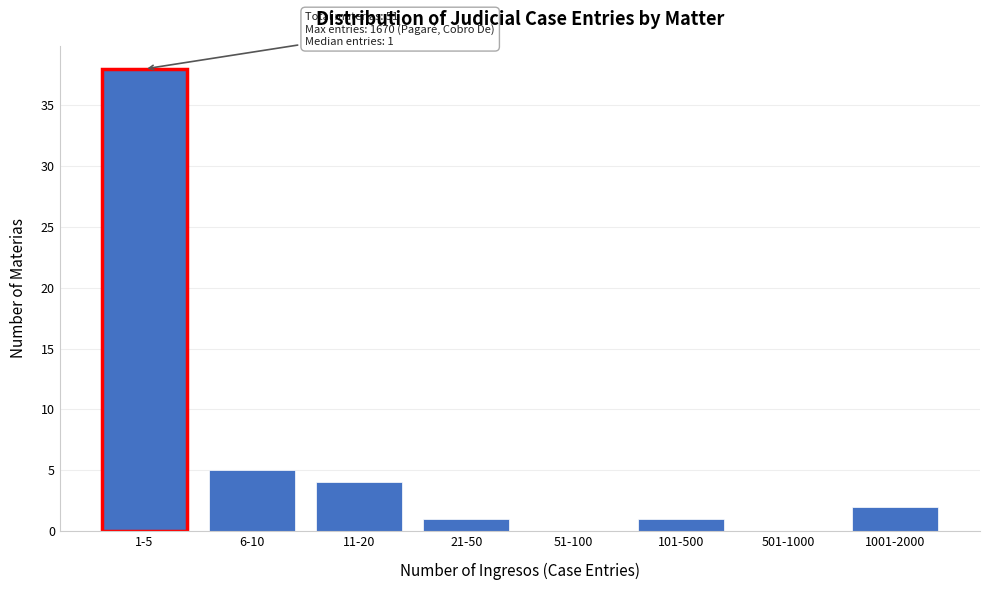

Reading left to right, transcribe all the data shown in this chart.

1-5=38	6-10=5	11-20=4	21-50=1	51-100=0	101-500=1	501-1000=0	1001-2000=2